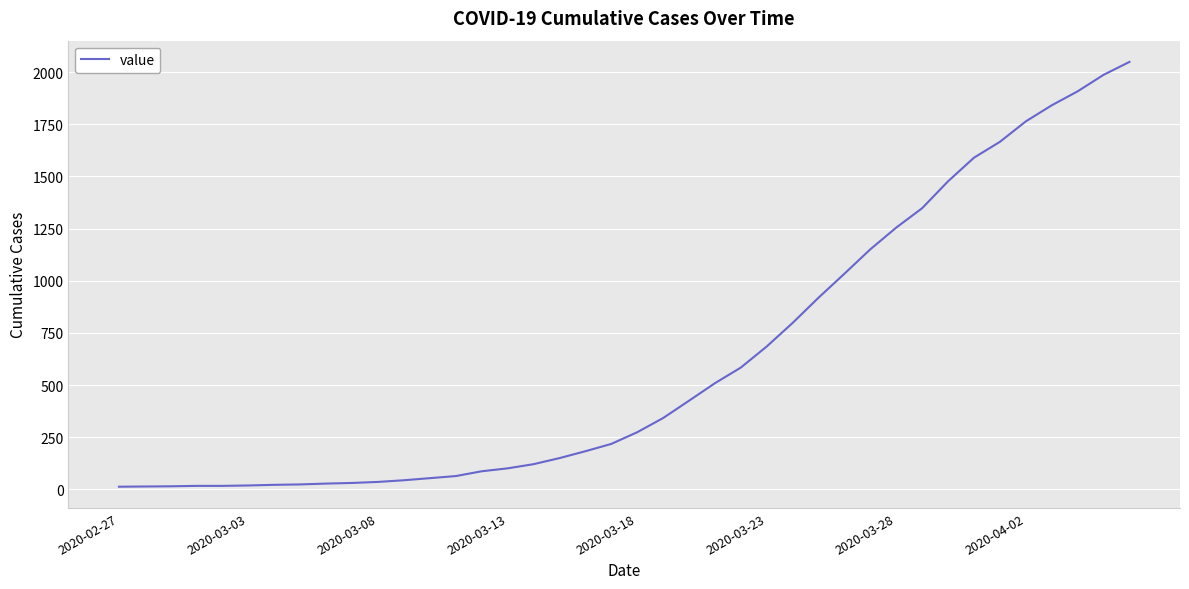

Does the chart have visible grid lines?

Yes